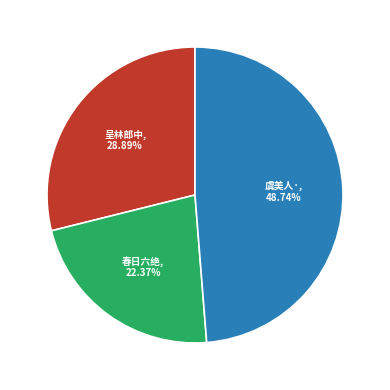

Does any single category account for the majority?

No